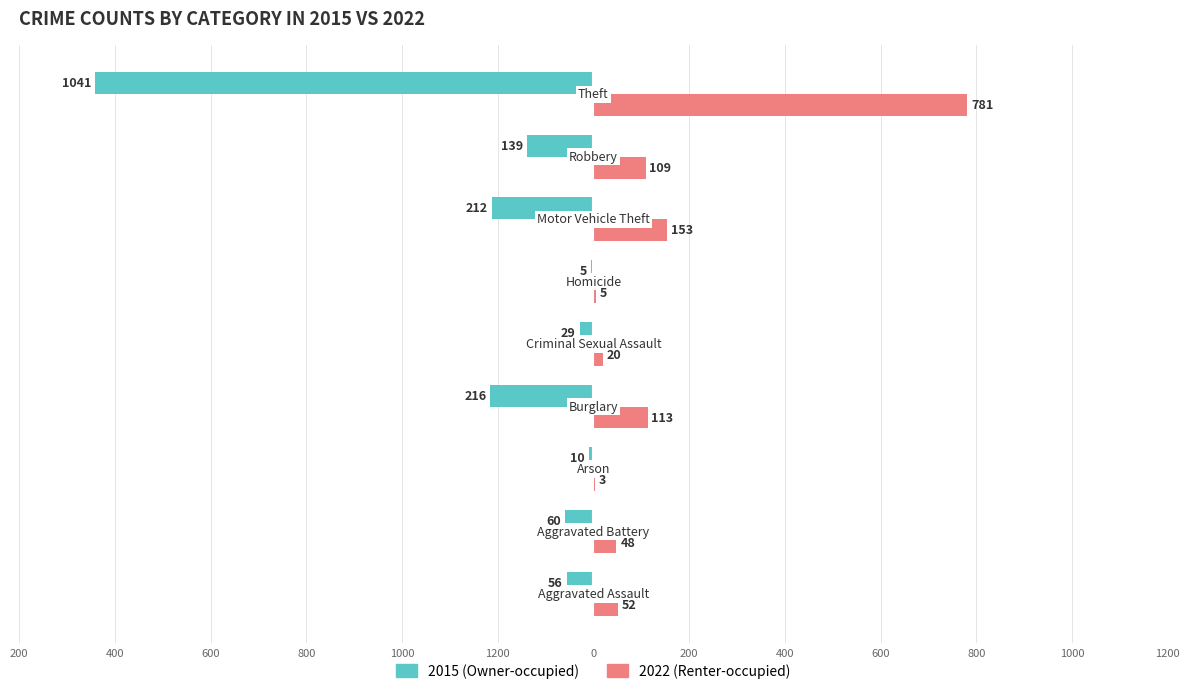

The value of 2022 at Aggravated Assault is 21. True or false?

False